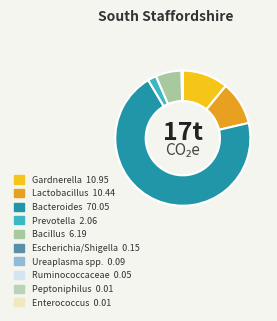

The Bacteroides slice represents 80% of the pie. True or false?

False